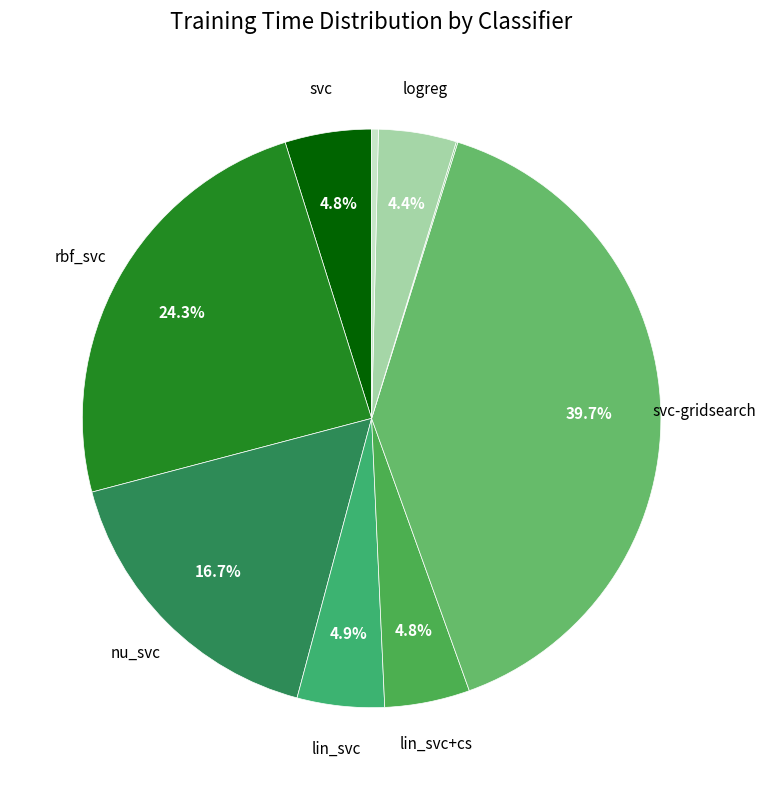

Is there any slice that represents more than half of the pie?

No